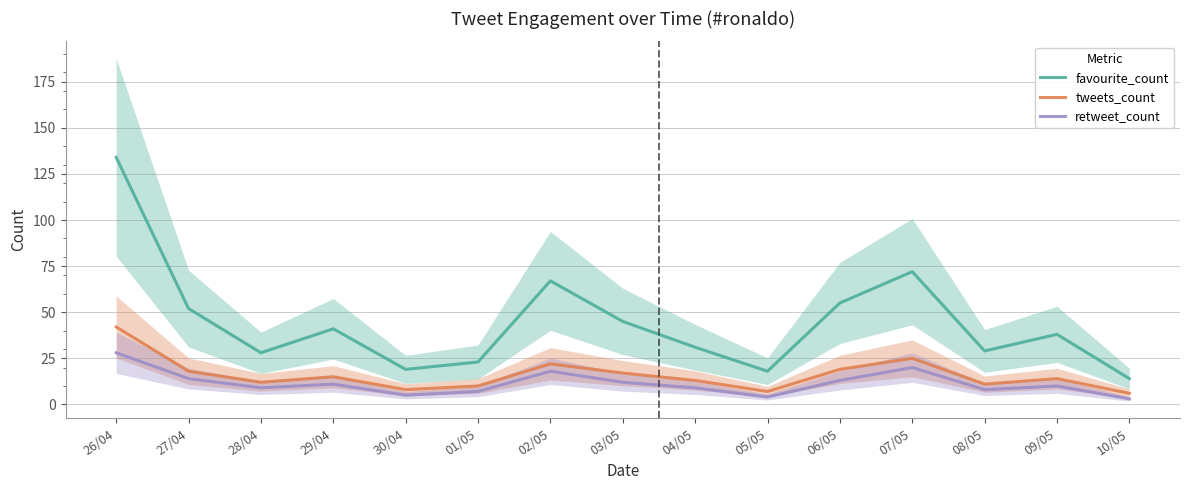

How many values in the favourite_count series are below 38?

7